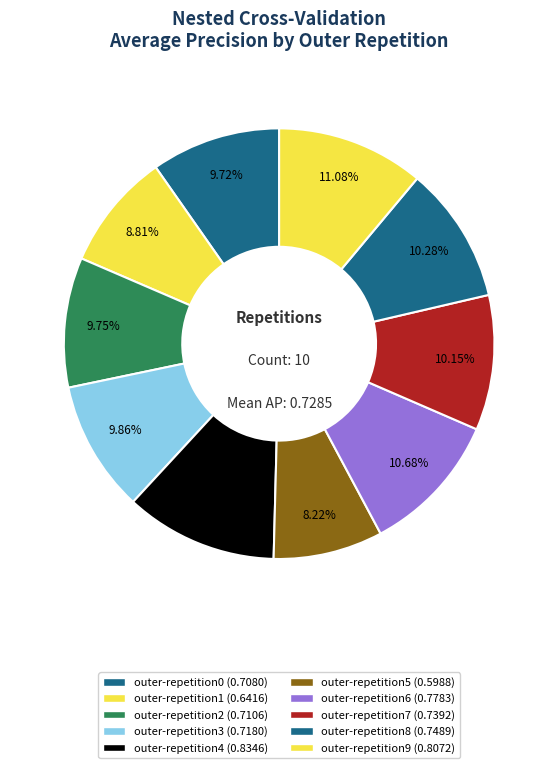

How many slices are in this pie chart?

10